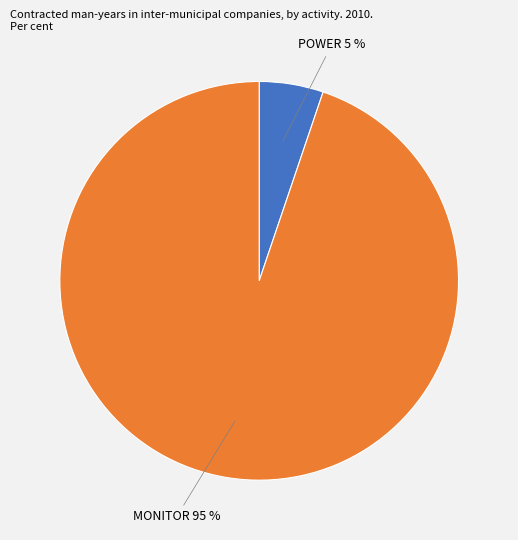

What percentage is the POWER slice, to the nearest percent?

5%